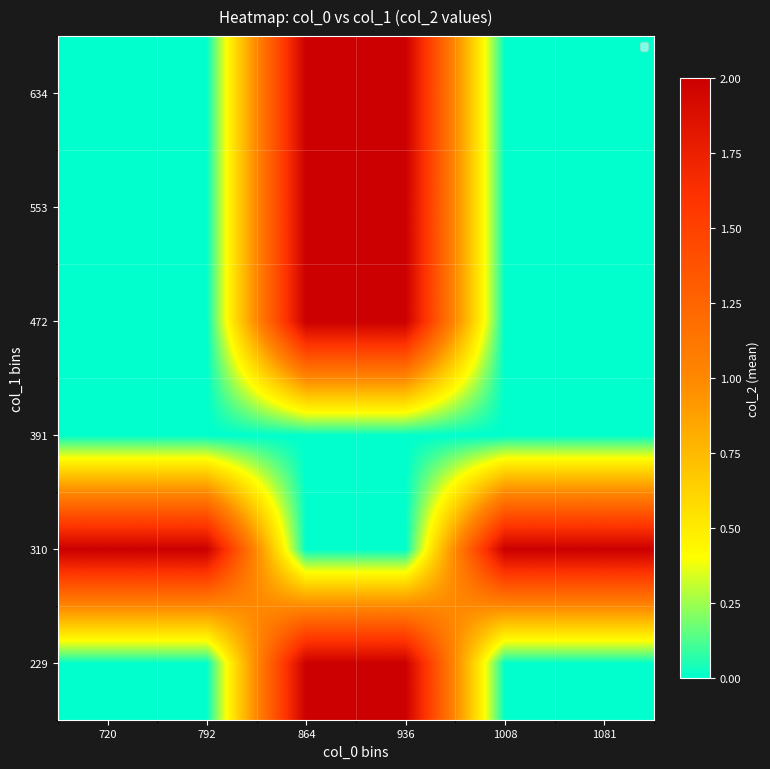

Which category has the highest value across all series?

864